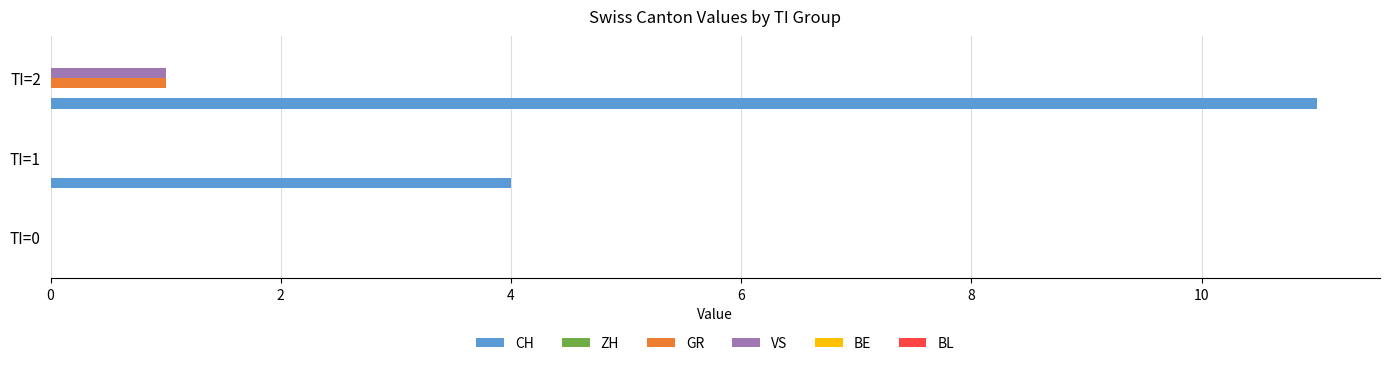

Is it true that GR equals -1 at TI=0?

False